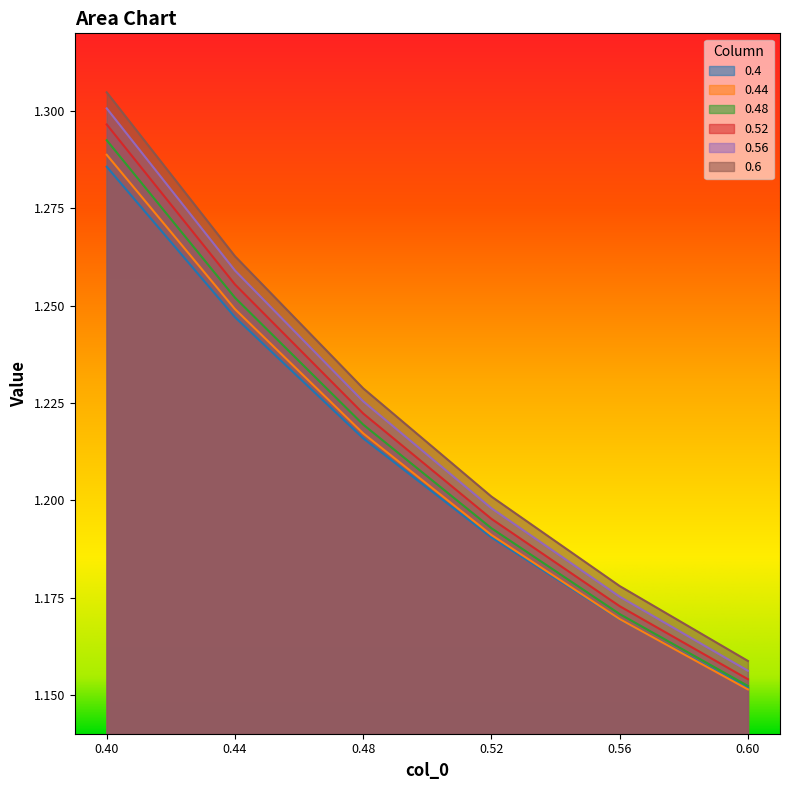

Which has a higher value, 0.48 or 0.52?

0.48